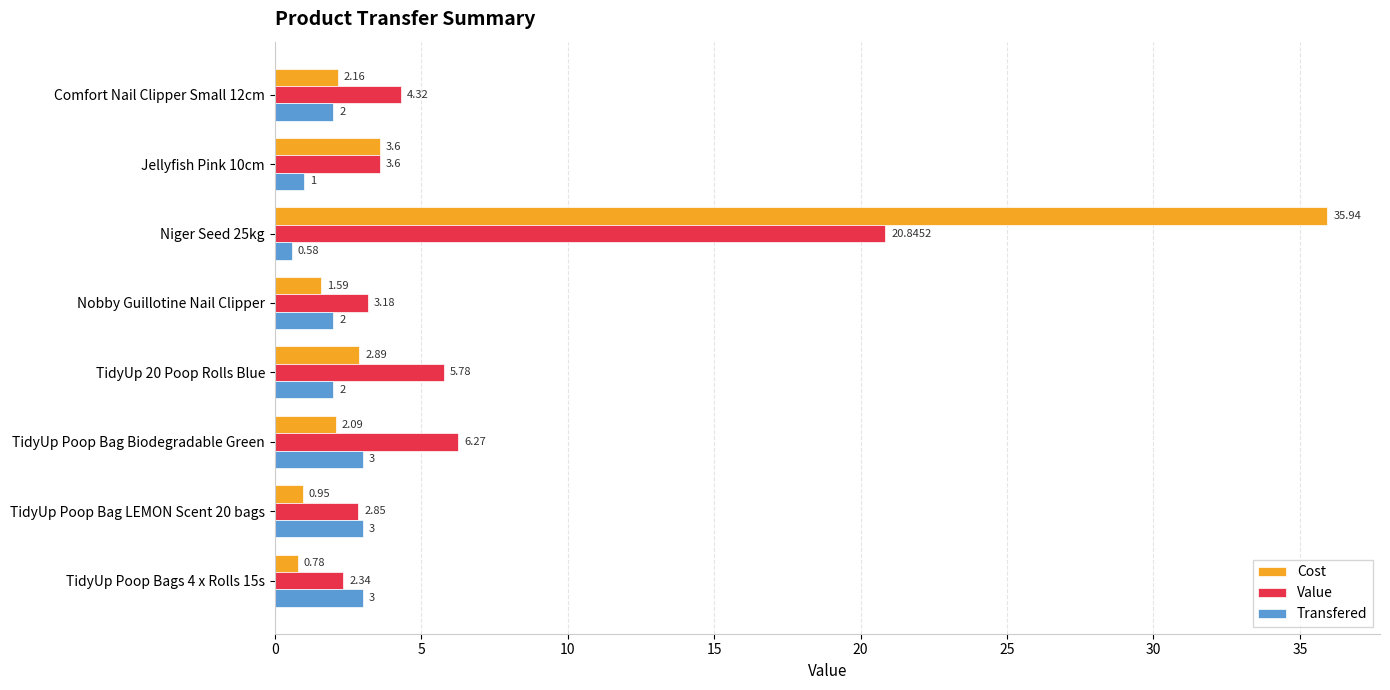

How many data points in Transfered are less than 2?

2